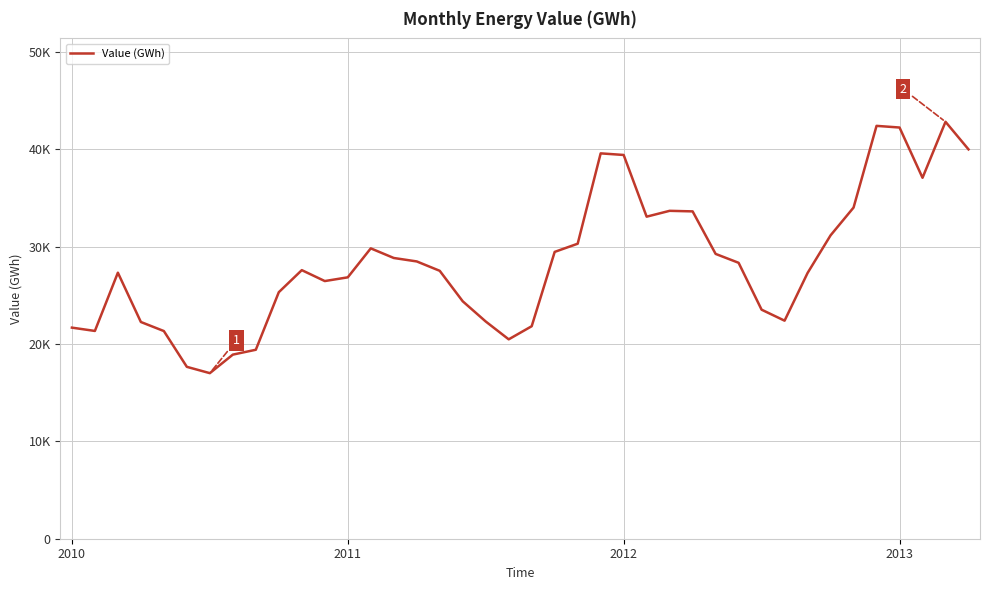

Does the chart have visible grid lines?

Yes